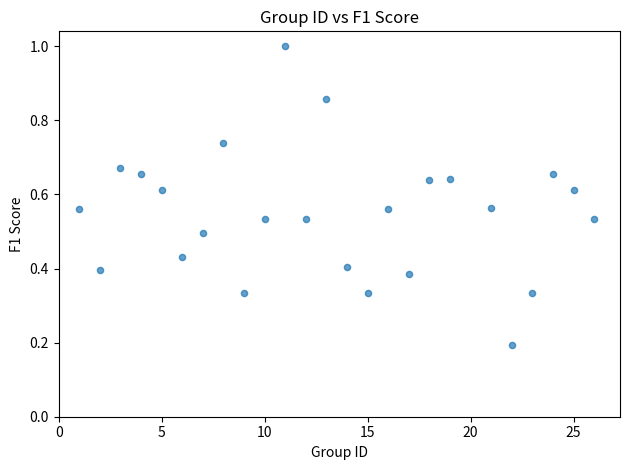

What is the range of X values (max minus min)?

25.0